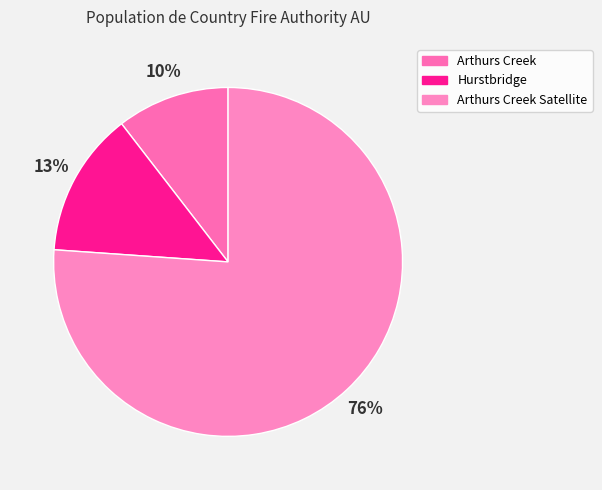

How many slices are in this pie chart?

3